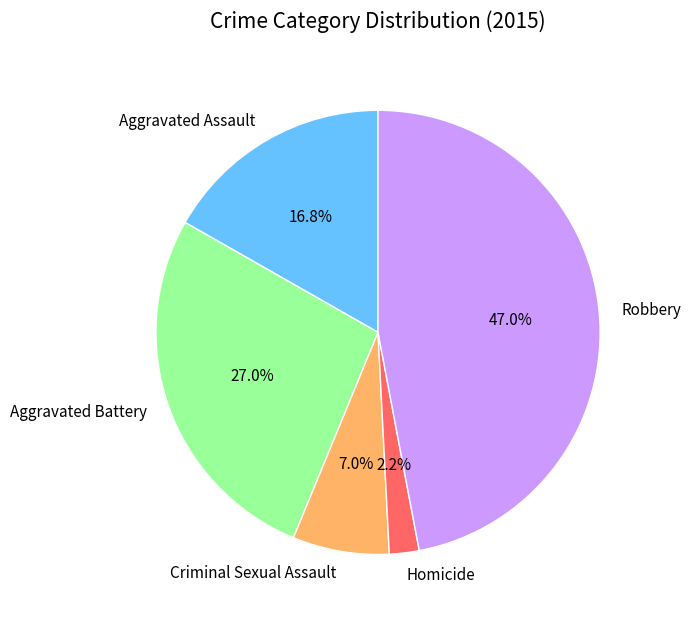

What is the total percentage of Aggravated Assault and Criminal Sexual Assault?

23.8%